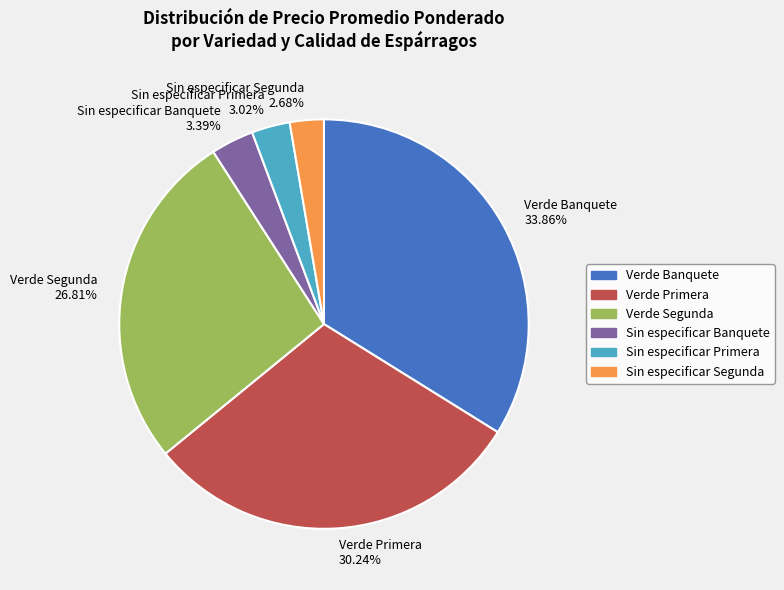

How many segments does this pie chart have?

6